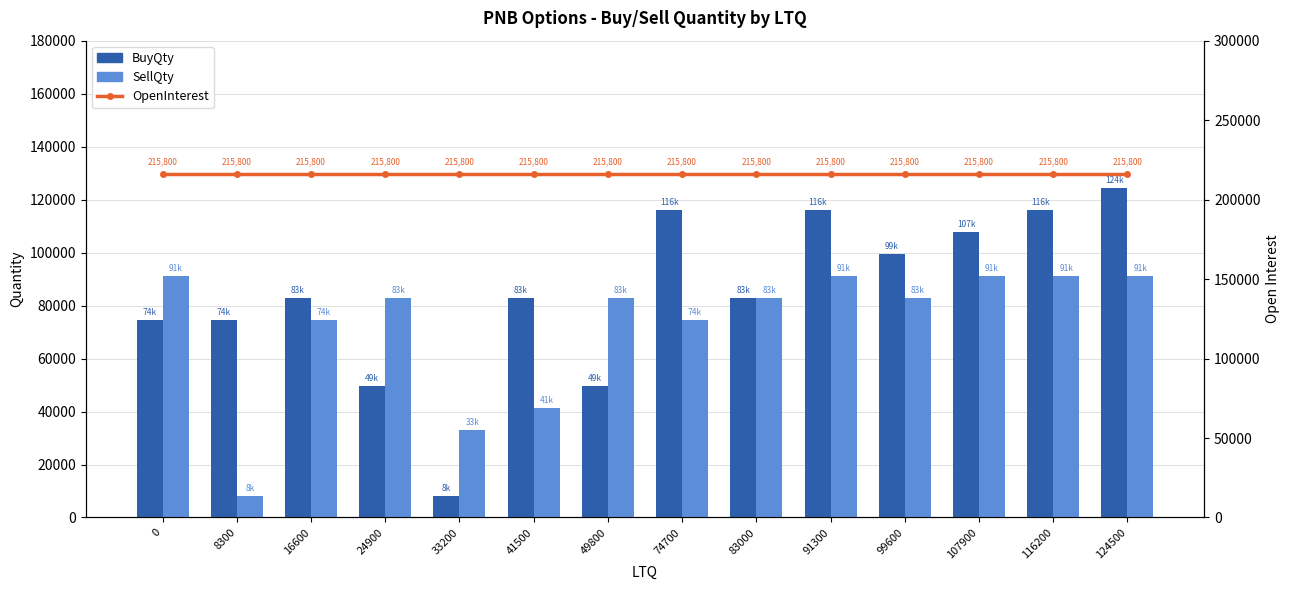

What is the value of the SellQty bar at the 5th from the left?

33200